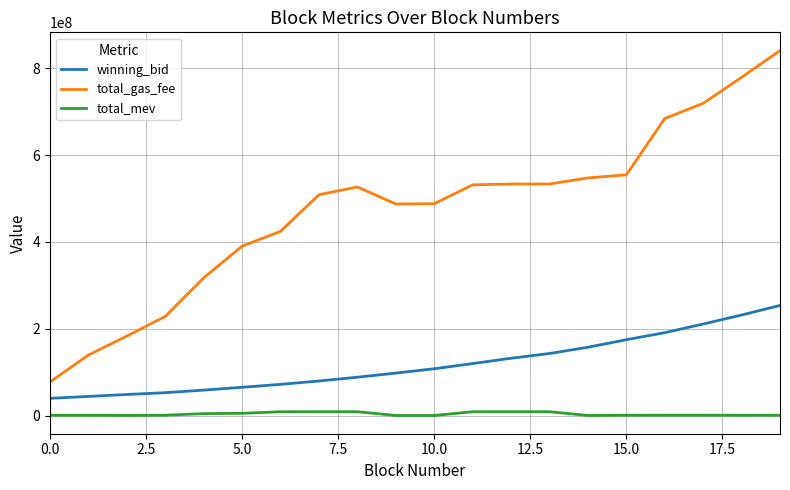

How many distinct data groups are displayed?

3